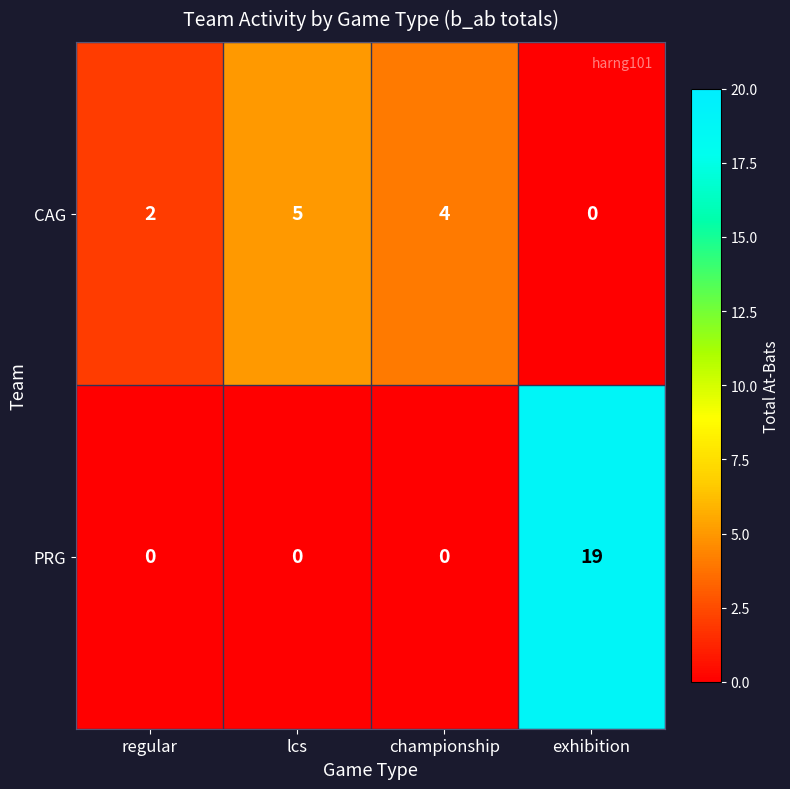

Between lcs and exhibition, which series saw the biggest shift?

PRG